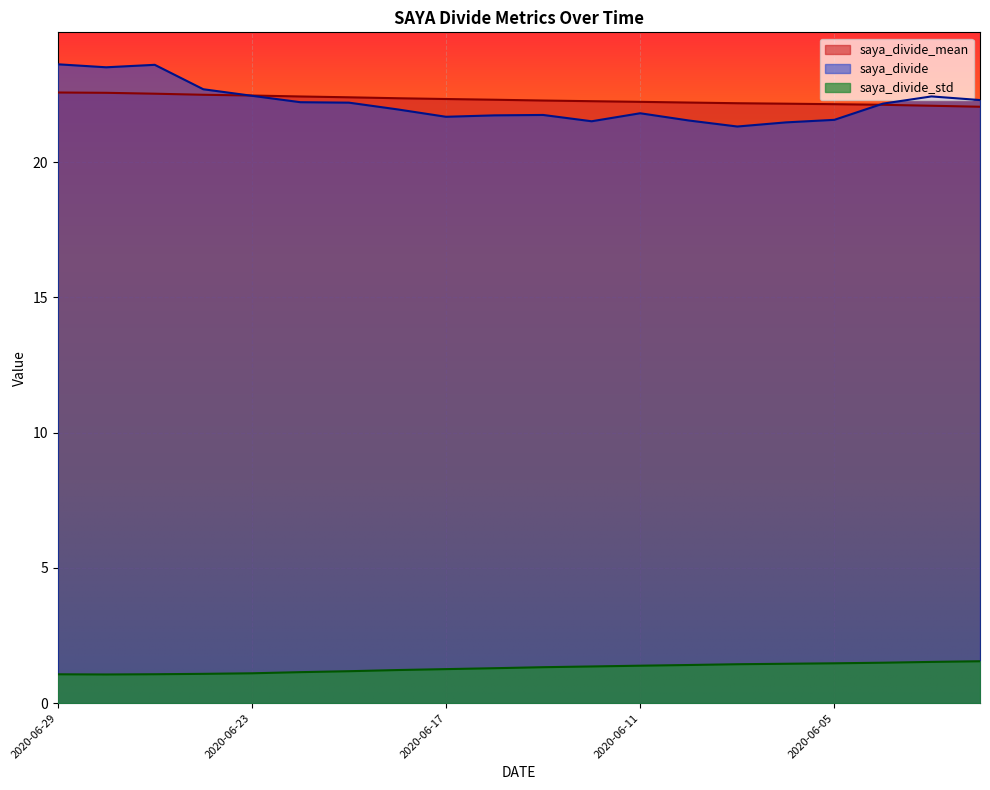

What is the difference between the second highest and minimum values in the saya_divide_mean series?

0.5